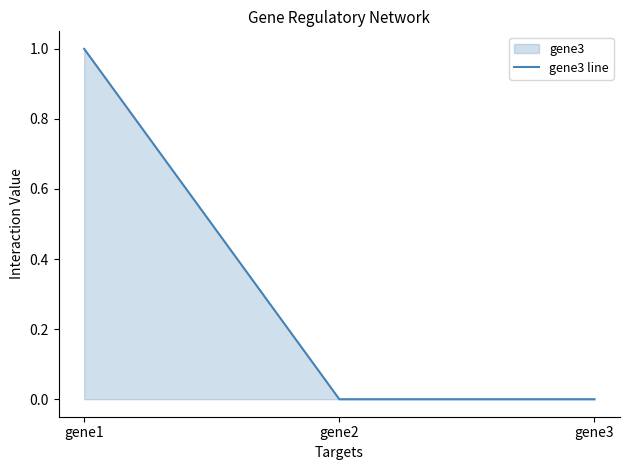

List the labels in order of value, largest first.

gene1, gene2, gene3